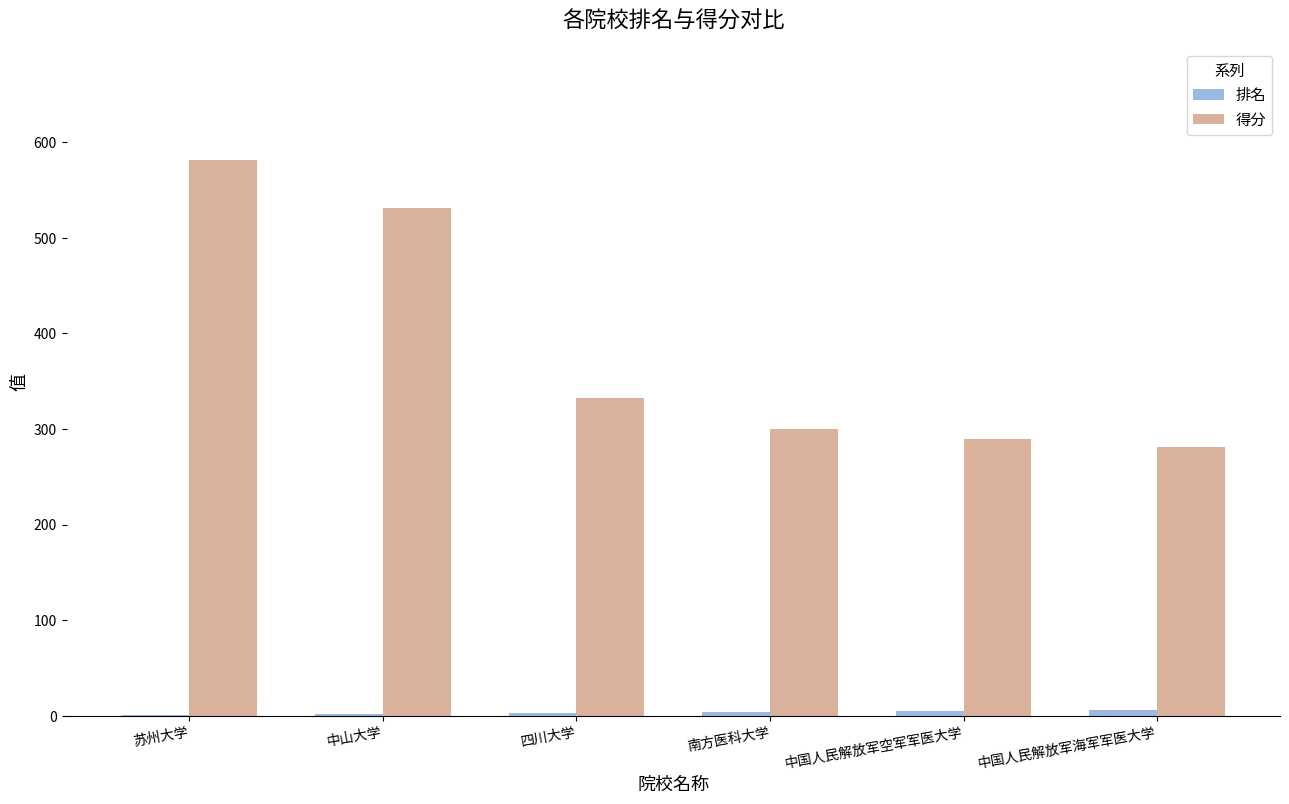

Between 苏州大学 and 四川大学, which series saw the biggest shift?

得分